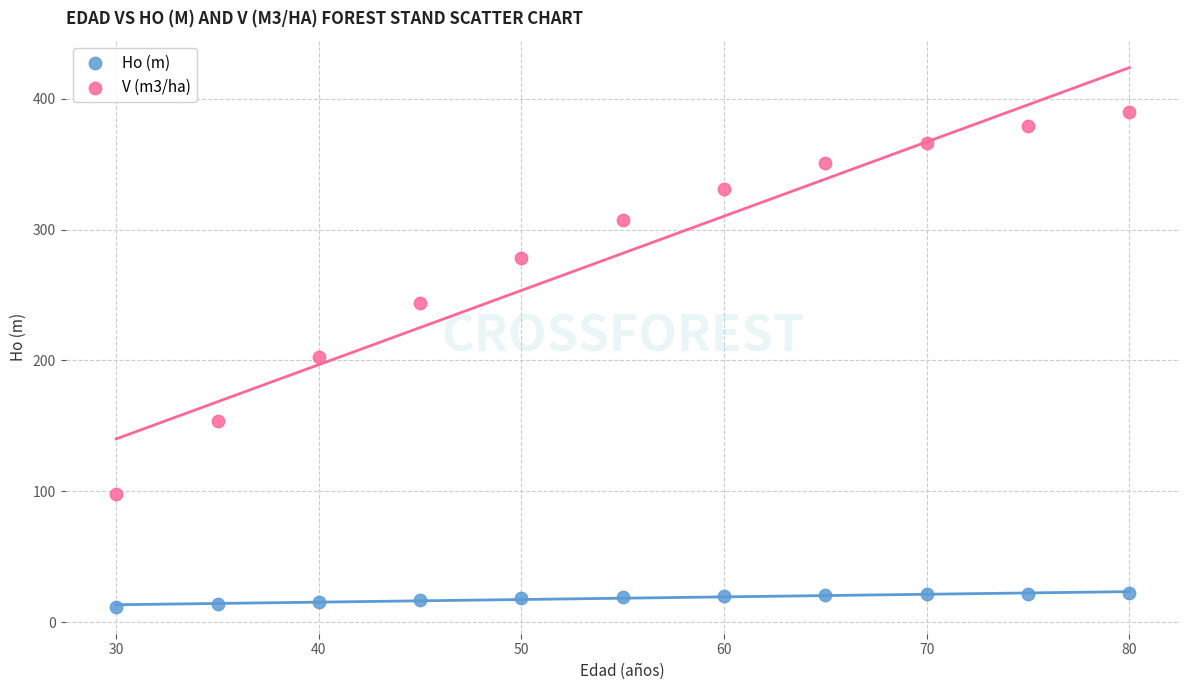

Across all data points, what is the range of X values (max minus min)?

50.0